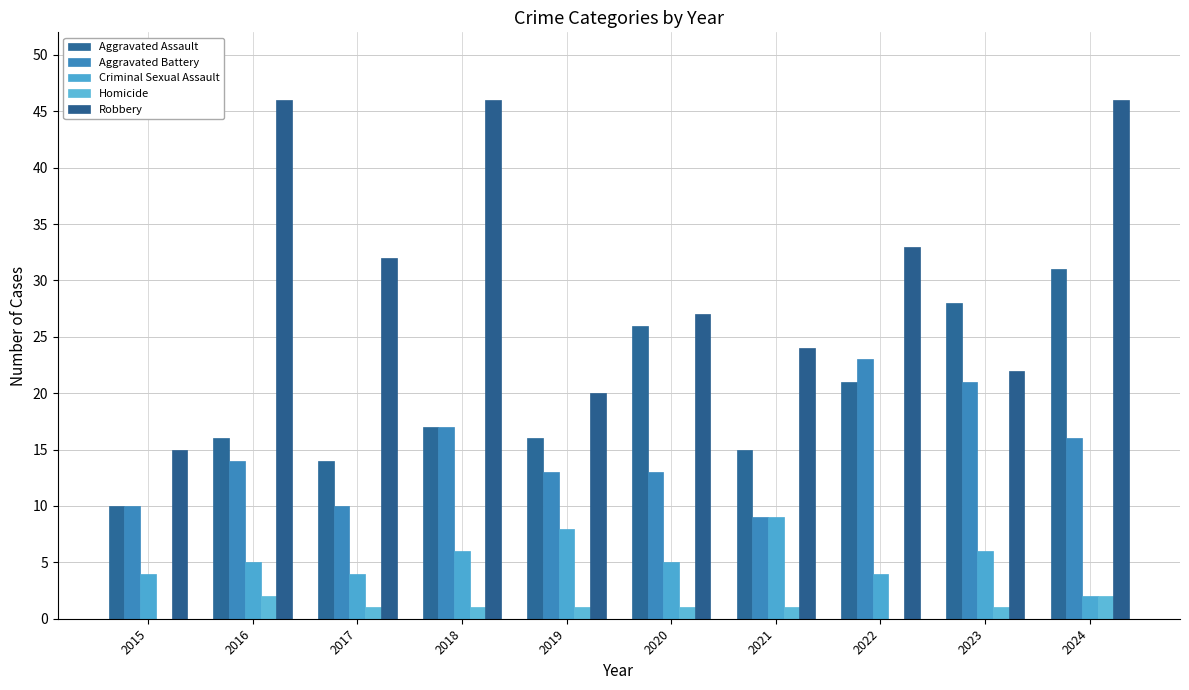

The Aggravated Battery series shows 6 at 2016. True or false?

False